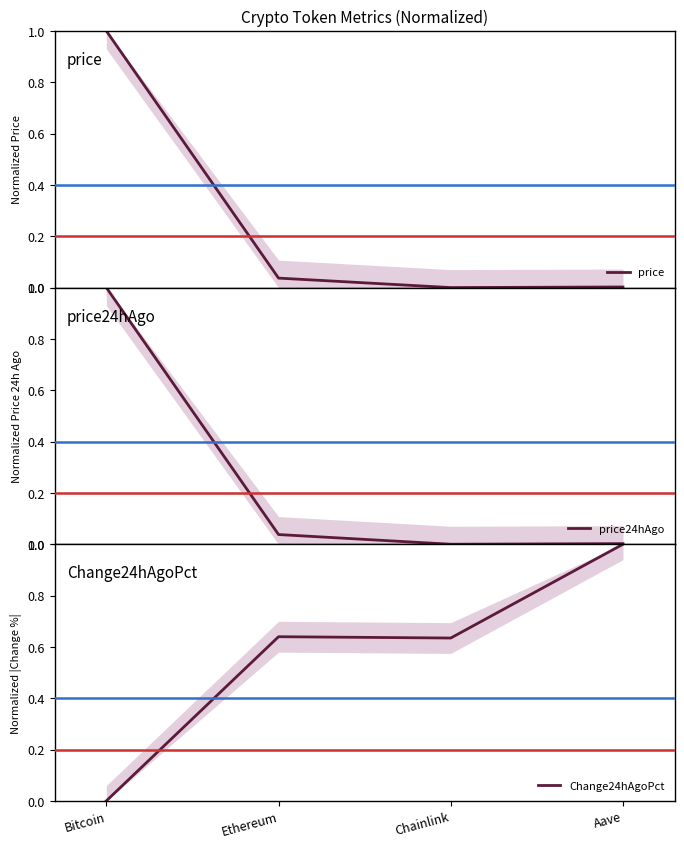

After their last crossing, which series has the higher values: price or Change24hAgoPct?

Change24hAgoPct